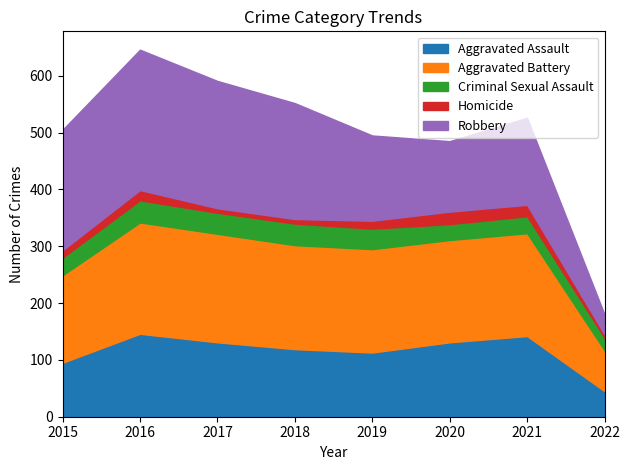

How many intersections are there between Robbery and Aggravated Battery?

1